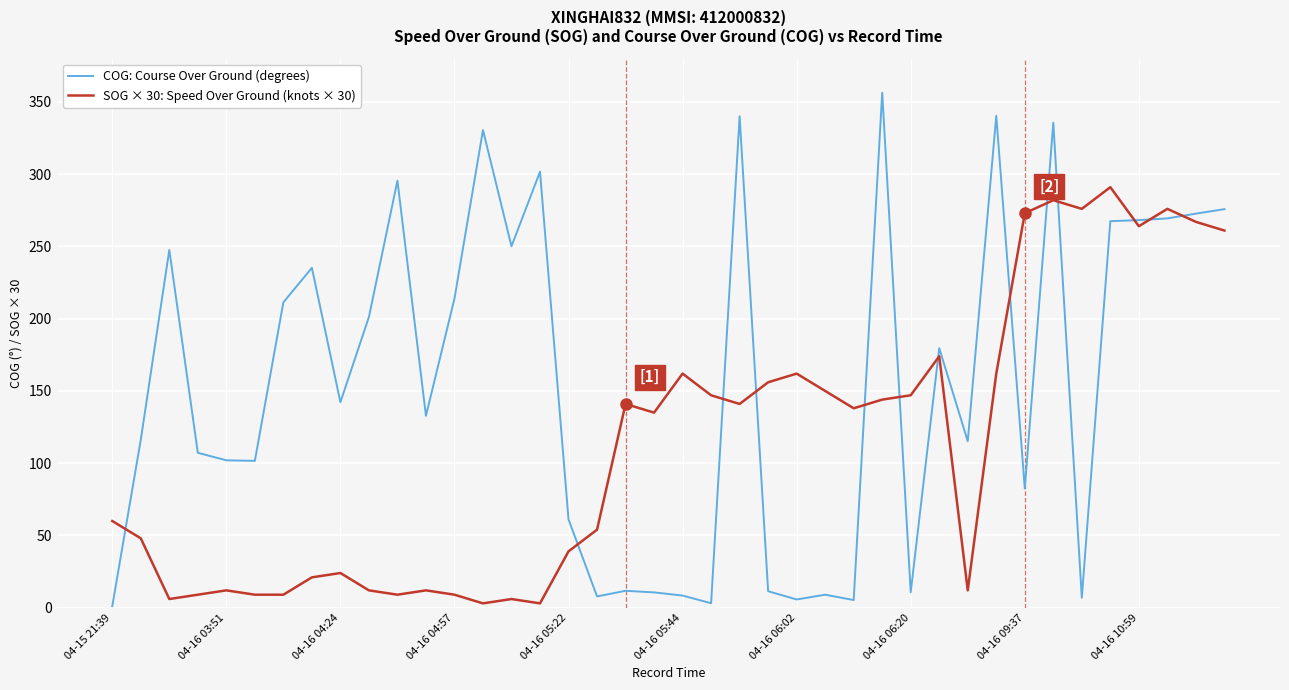

Which series has the largest total across all categories?

COG: Course Over Ground (degrees)